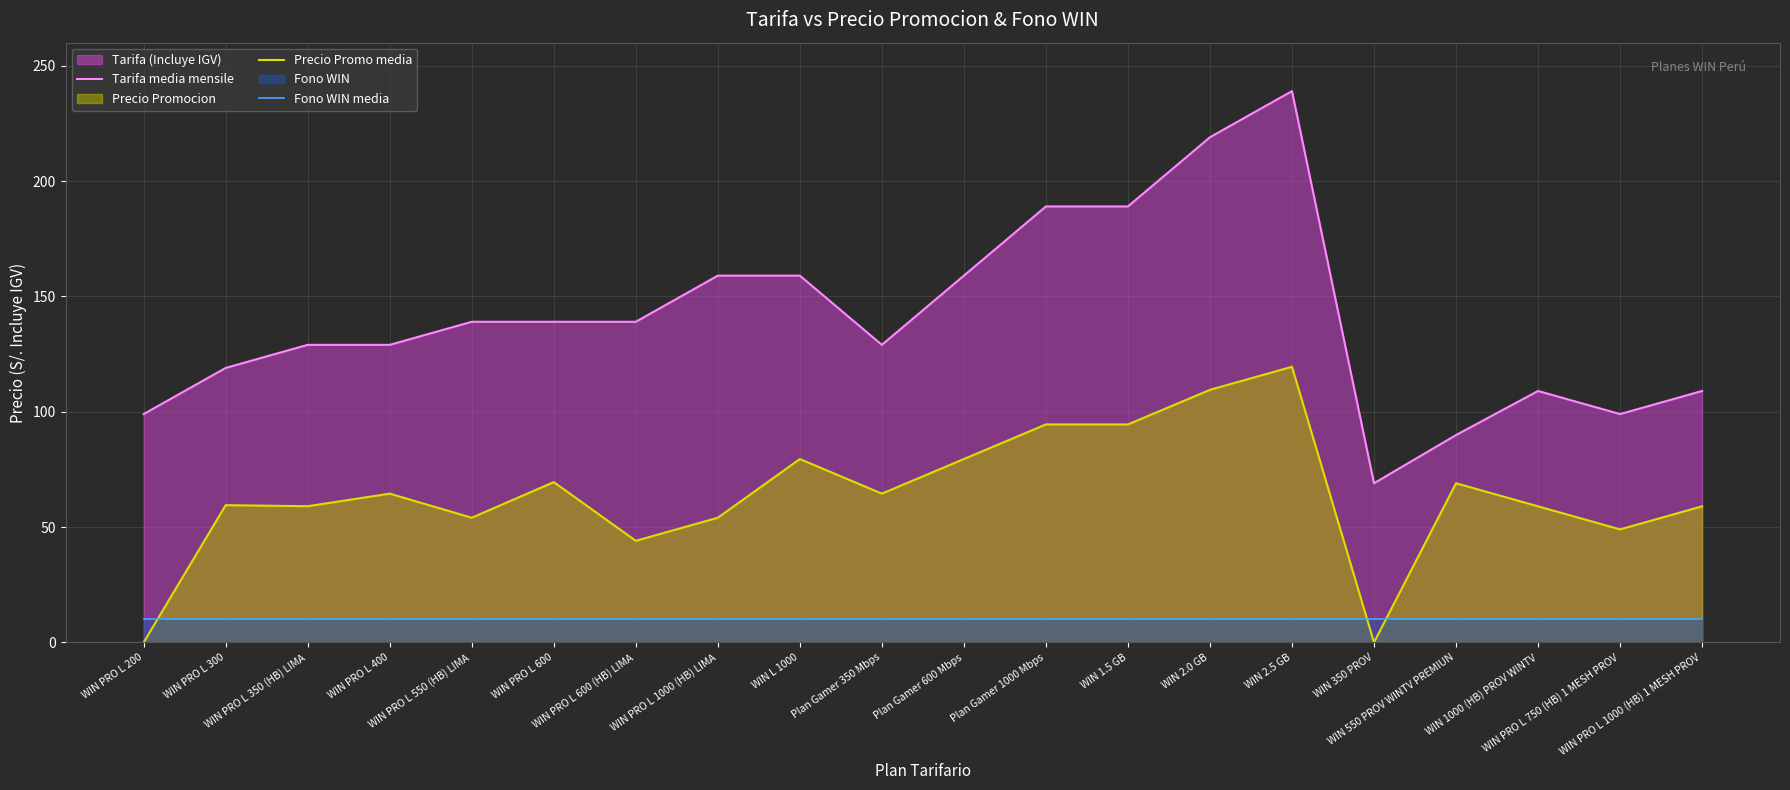

What is the difference between the Precio Promo media values at WIN PRO L 600 and Plan Gamer 600 Mbps?

10.0